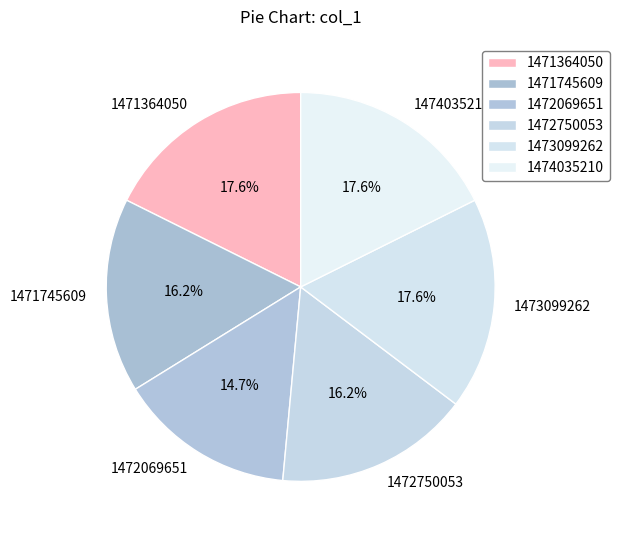

What is the smallest slice in the pie chart?

1472069651